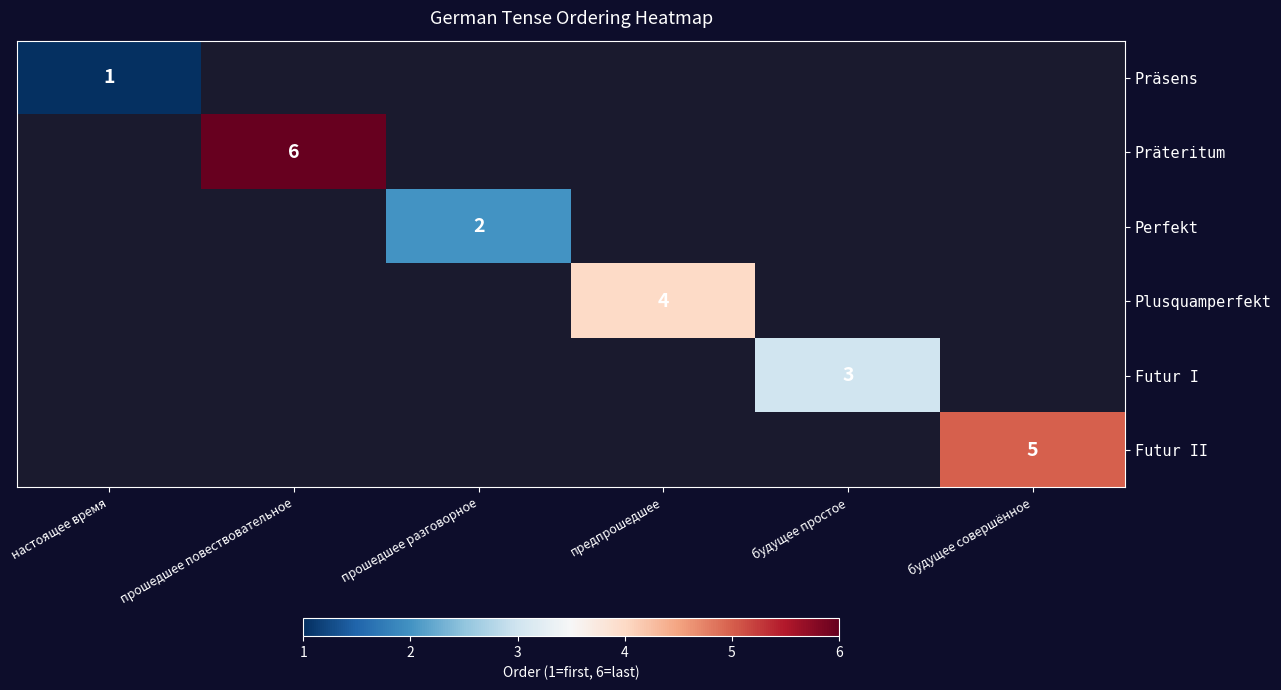

Rank the series at прошедшее разговорное from lowest to highest value.

Präsens, Präteritum, Perfekt, Plusquamperfekt, Futur I, Futur II